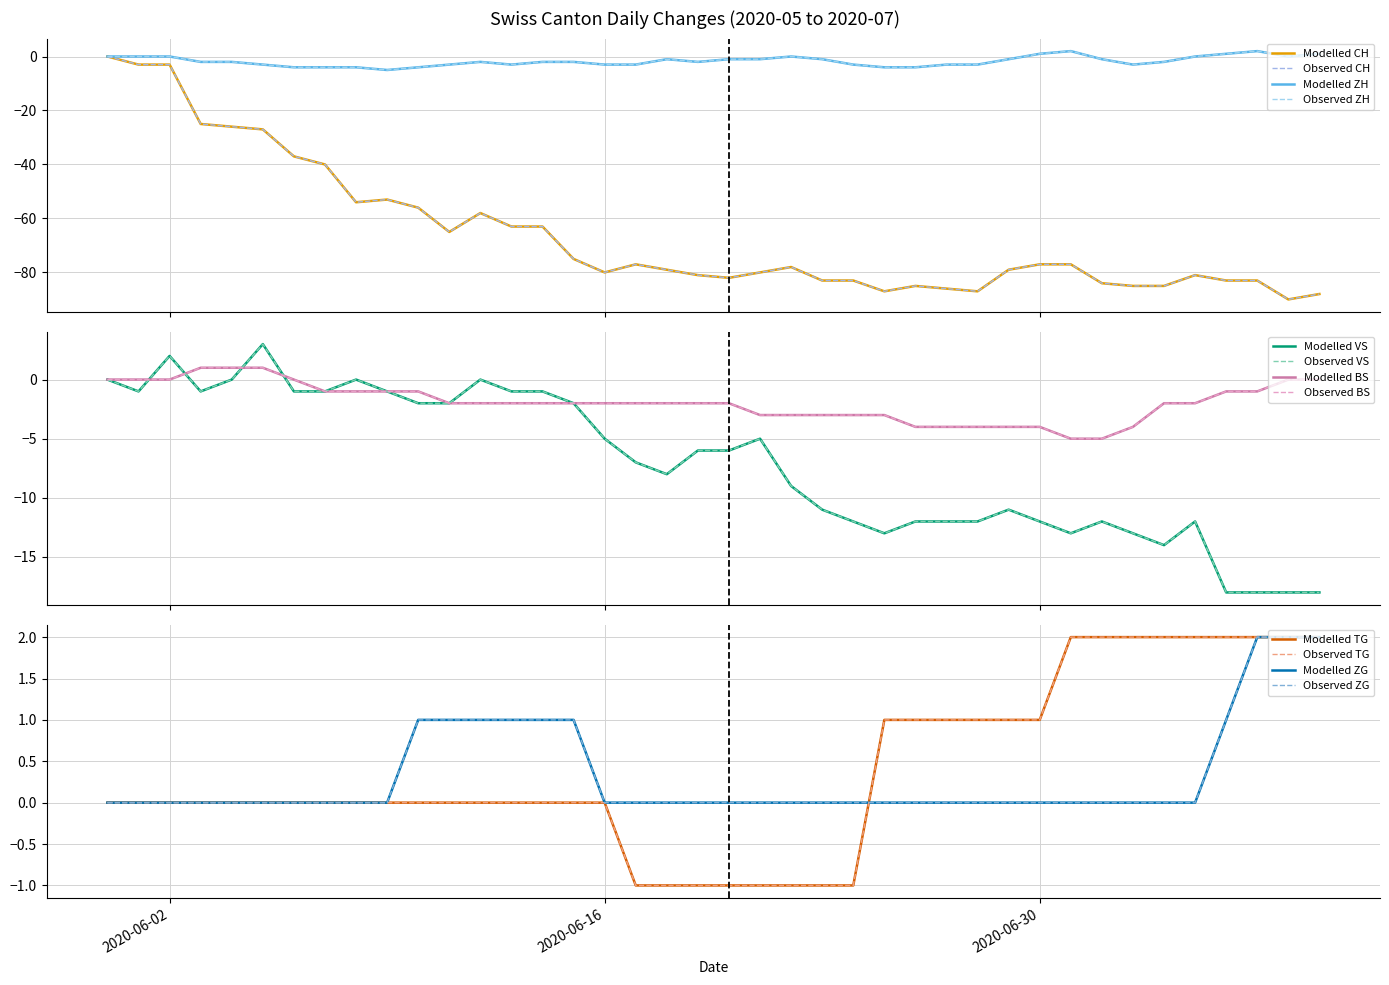

At which category is the sum across all series the highest?

2020-05-31